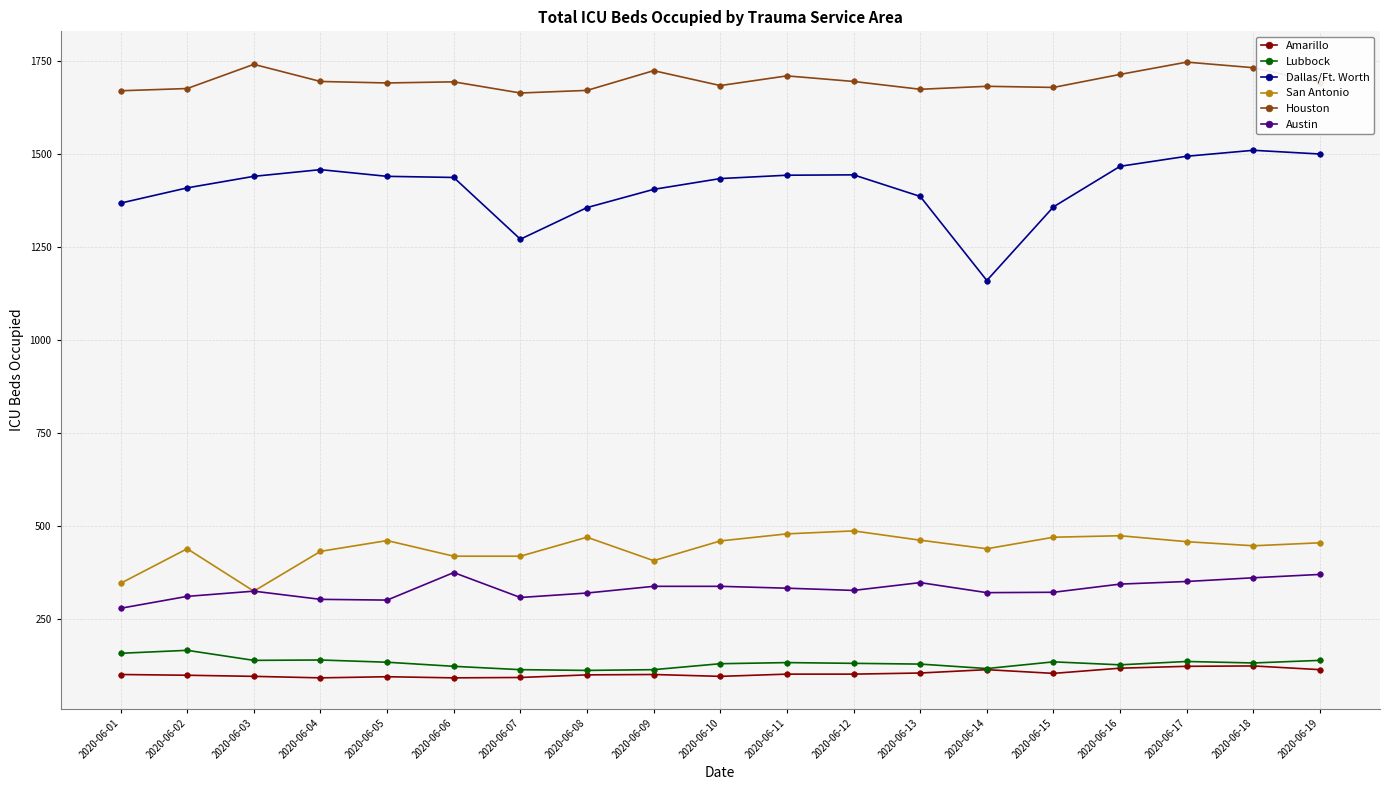

How many series are shown in this chart?

6